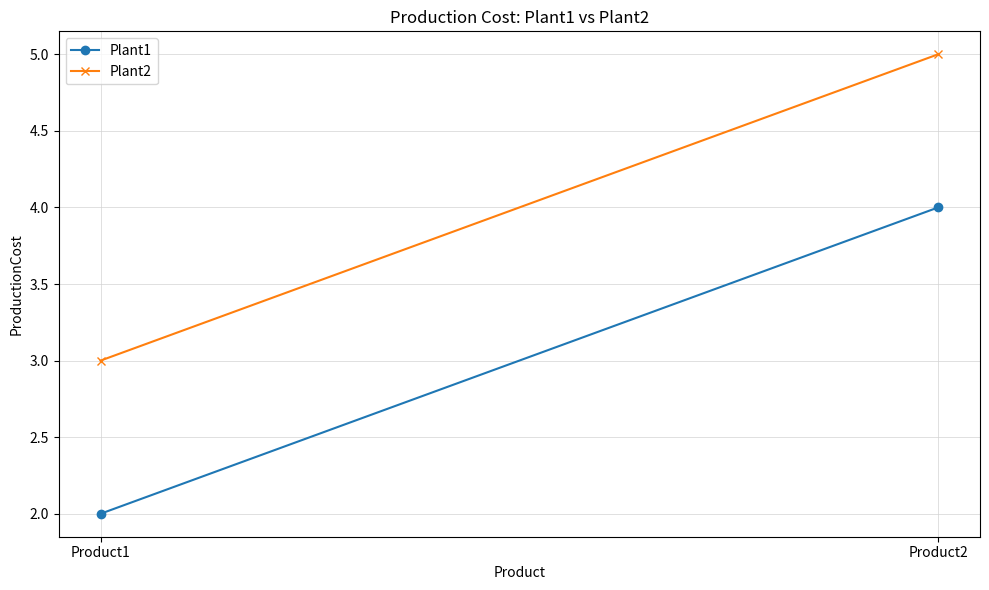

At Product1, list the series in order from smallest to largest.

Plant1, Plant2